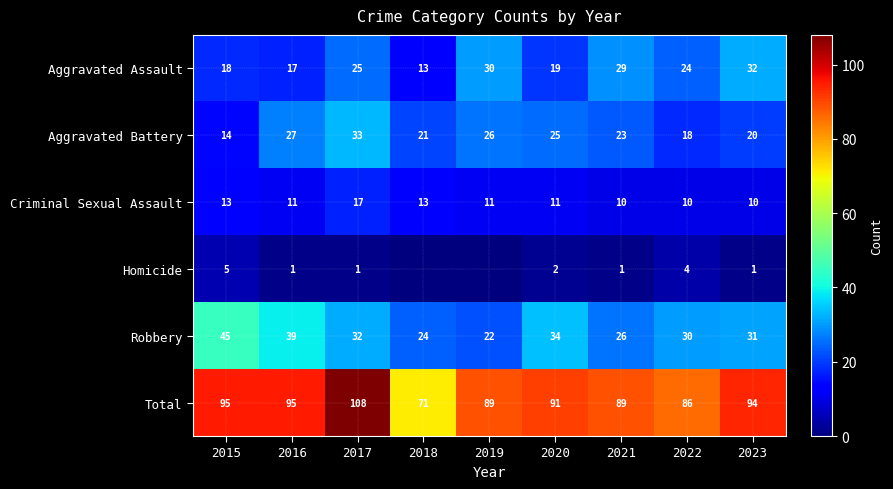

At which category is the sum across all series the highest?

2017